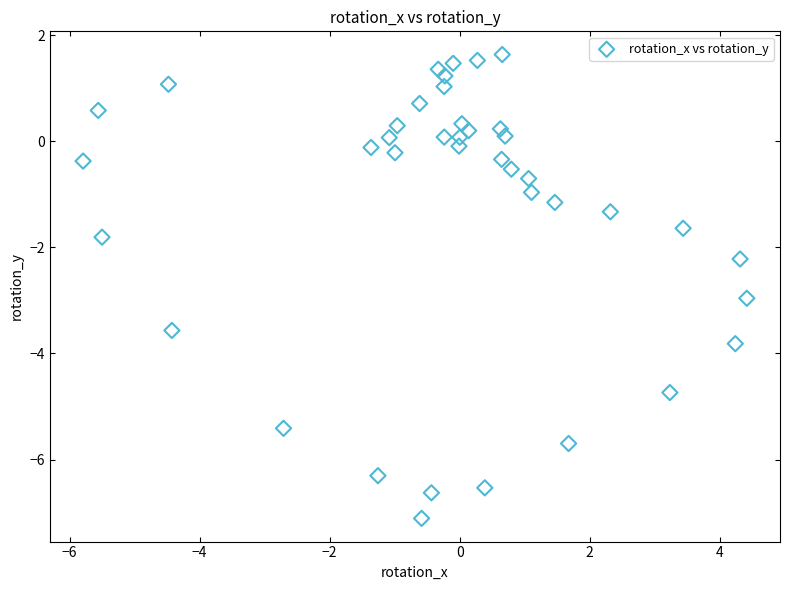

What is the range of X values (max minus min)?

10.2